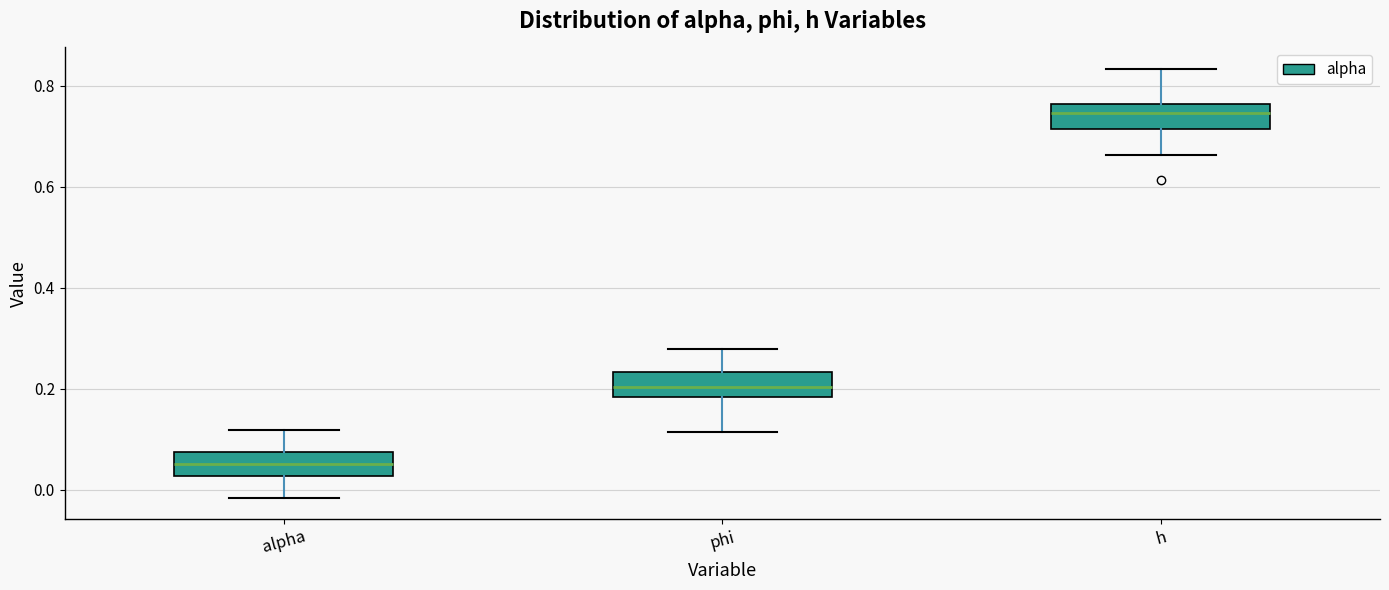

Where does the median line of the box for alpha sit on the y-axis? The values are not printed on the chart, so give them approximately, as read against the axis.

0.06